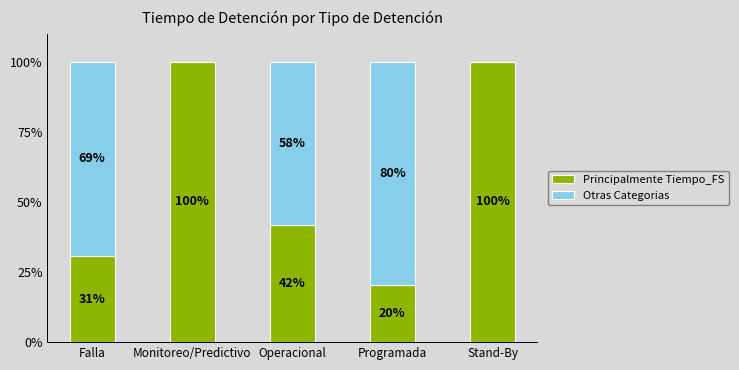

What is the sum of the Principalmente Tiempo_FS values at Monitoreo/Predictivo and Stand-By?

200.0